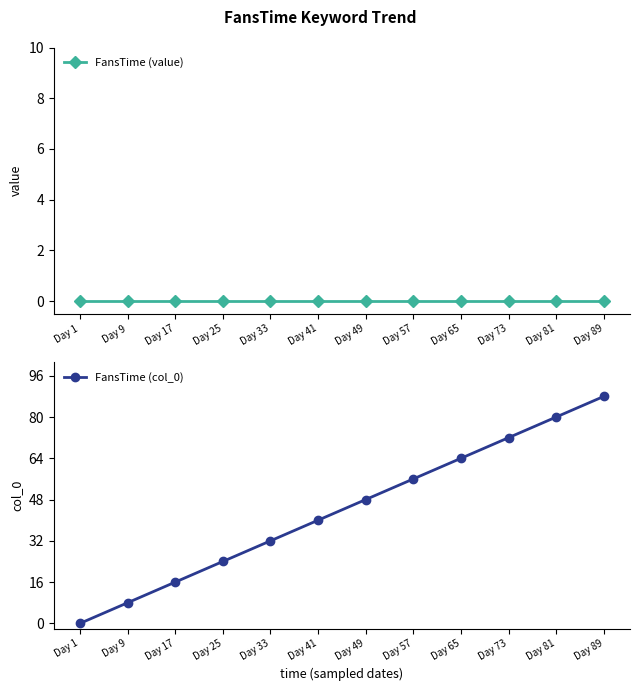

Which label corresponds to the largest value in the chart?

Day 89